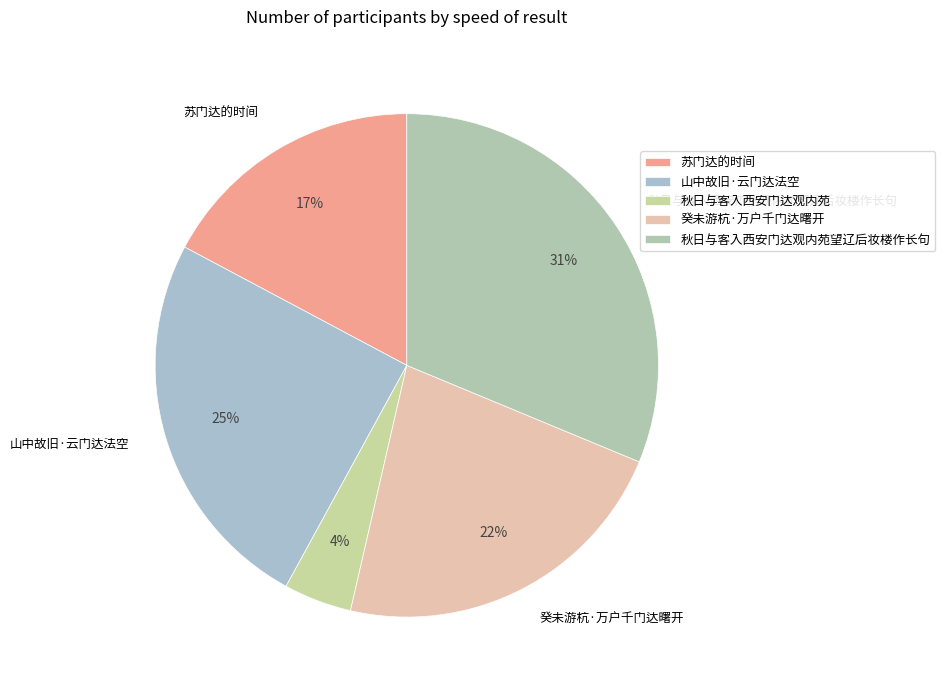

Is the sum of 秋日与客入西安门达观内苑 and 秋日与客入西安门达观内苑望辽后妆楼作长句 greater than half?

No